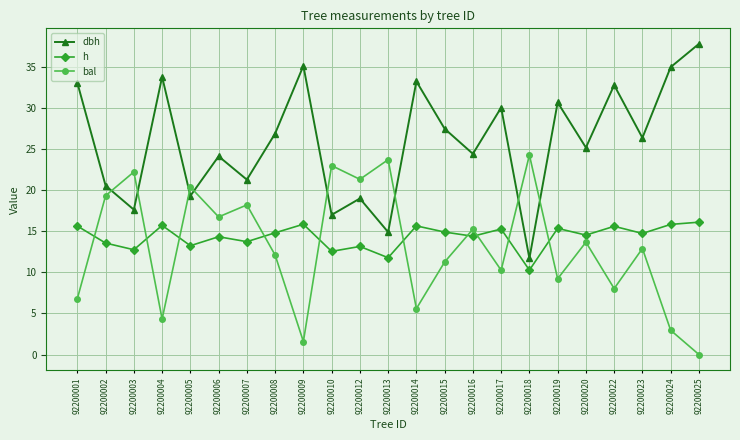

What is the difference between the bal values at 92200005 and 92200019?

11.2